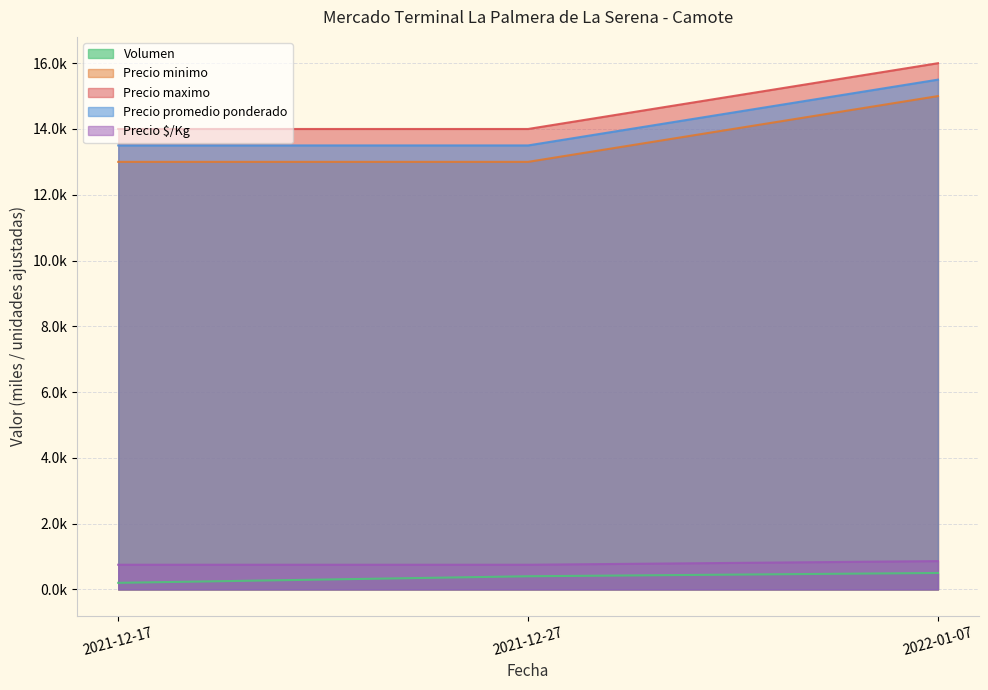

At how many categories does at least one series exceed 1?

3